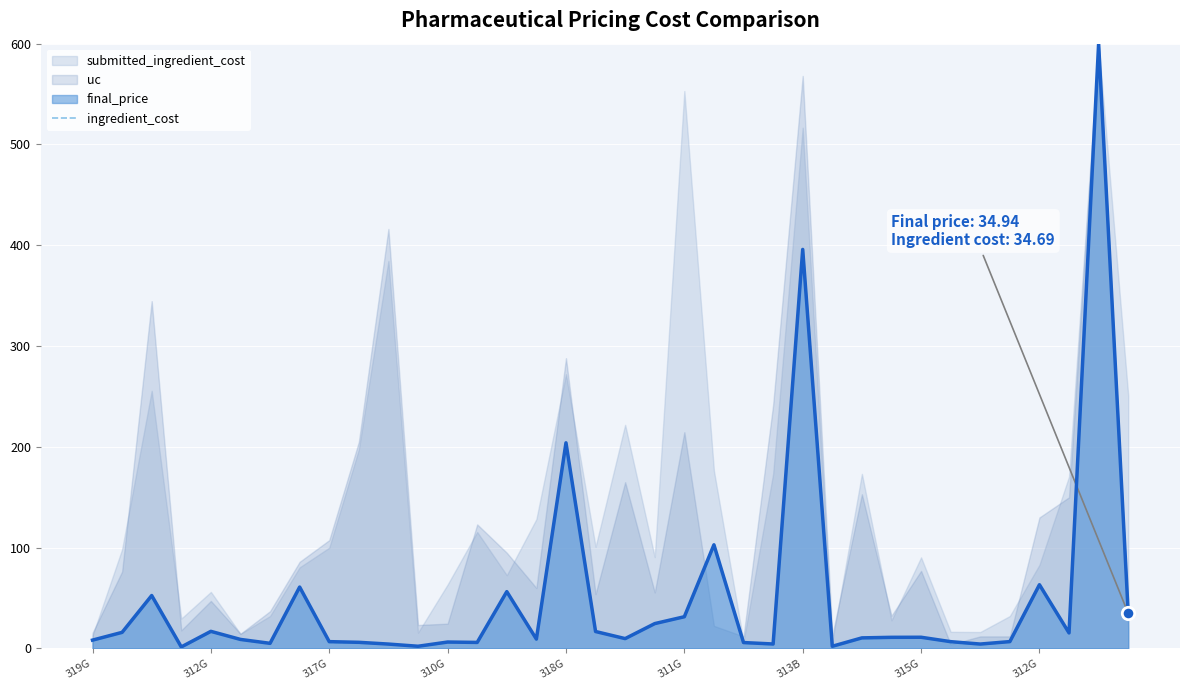

What is the change in value from 315G to 29?

-54.3